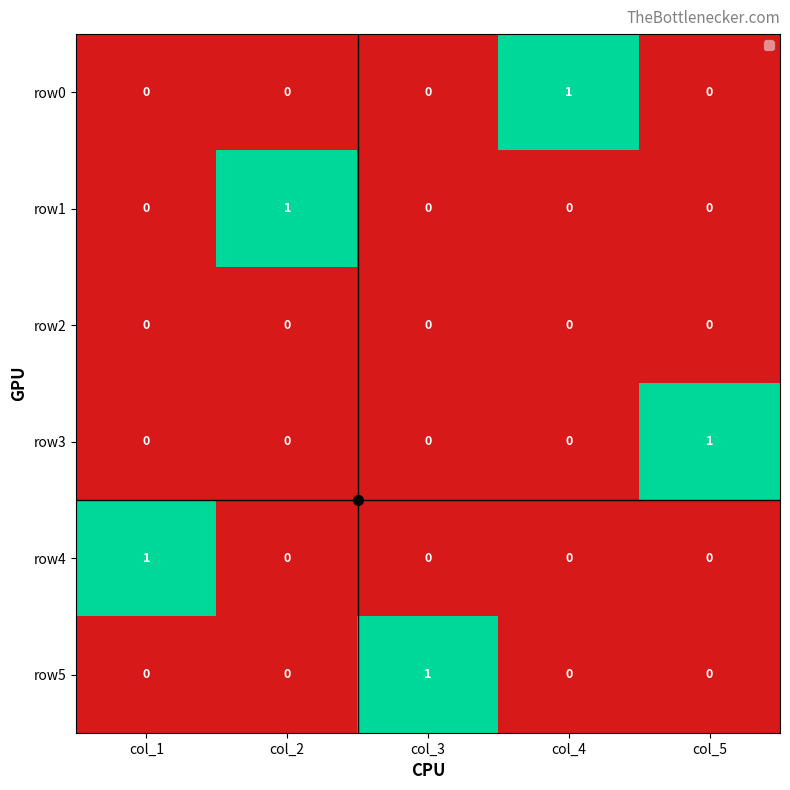

How many row4 values are between 0 and 1?

5